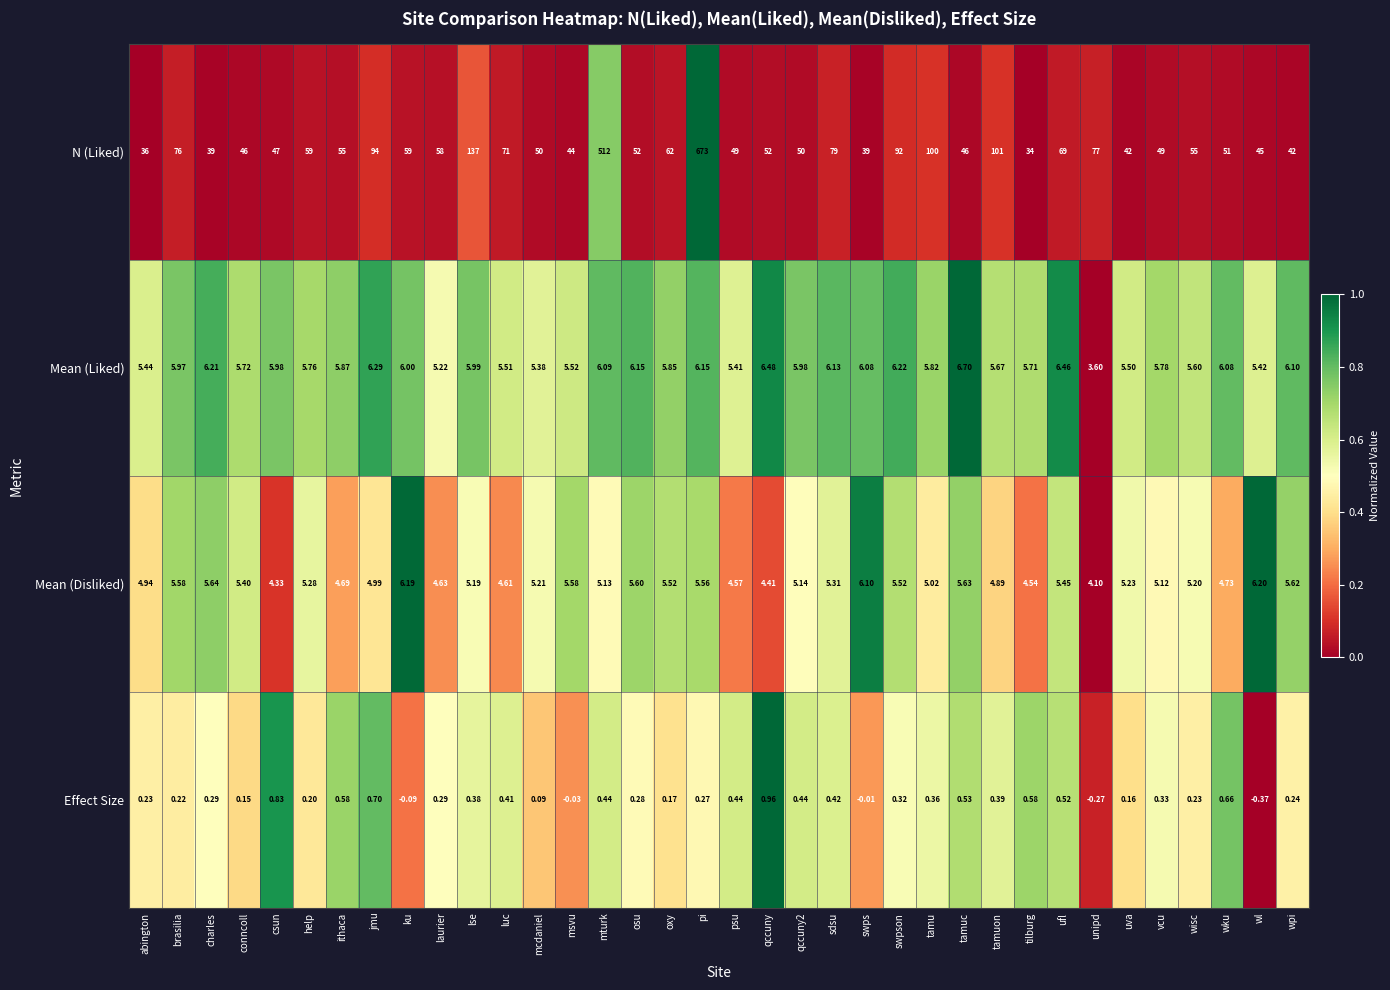

Which category has the lowest value in the Mean (Liked) series?

unipd